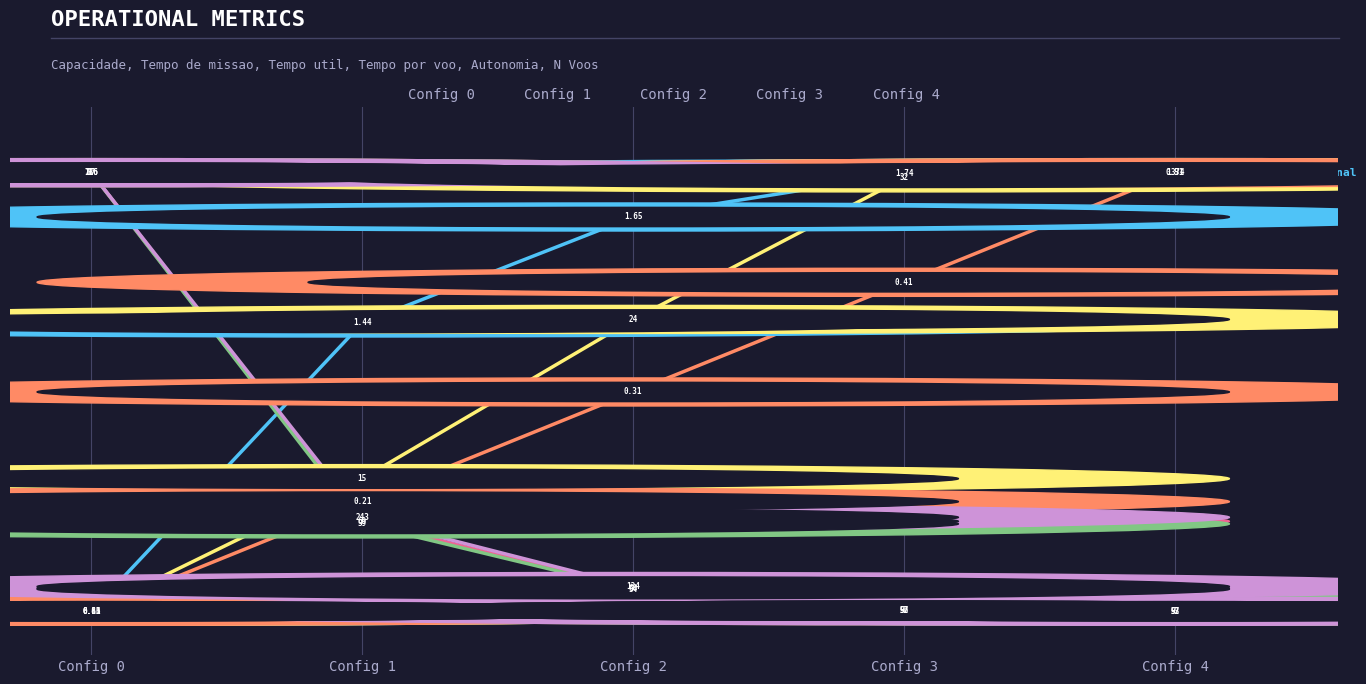

How many intersections are there between Tempo de missao [h] and Tempo por voo [min]?

1